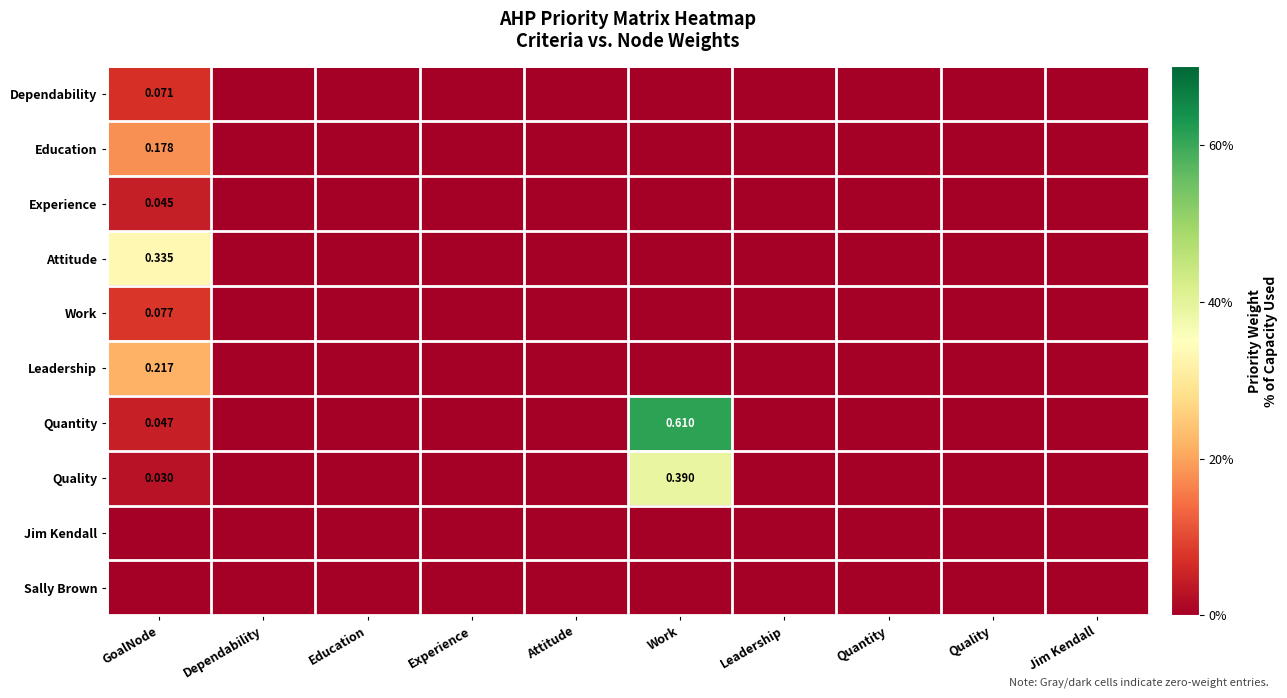

At GoalNode, list the series in order from smallest to largest.

Jim Kendall, Sally Brown, Quality, Experience, Quantity, Dependability, Work, Education, Leadership, Attitude